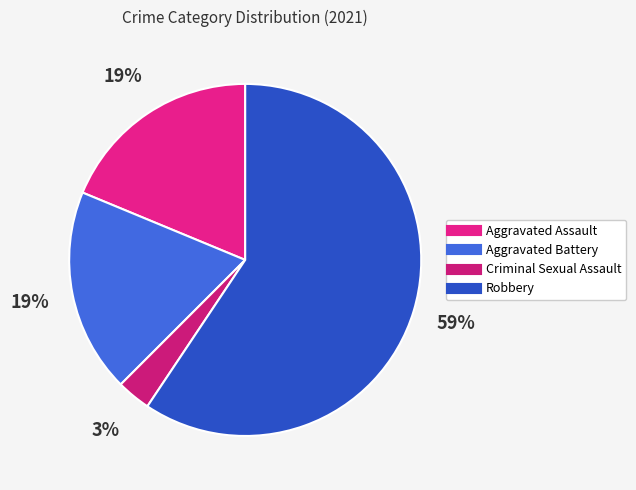

What percentage do Criminal Sexual Assault and Aggravated Assault together represent?

21.9%